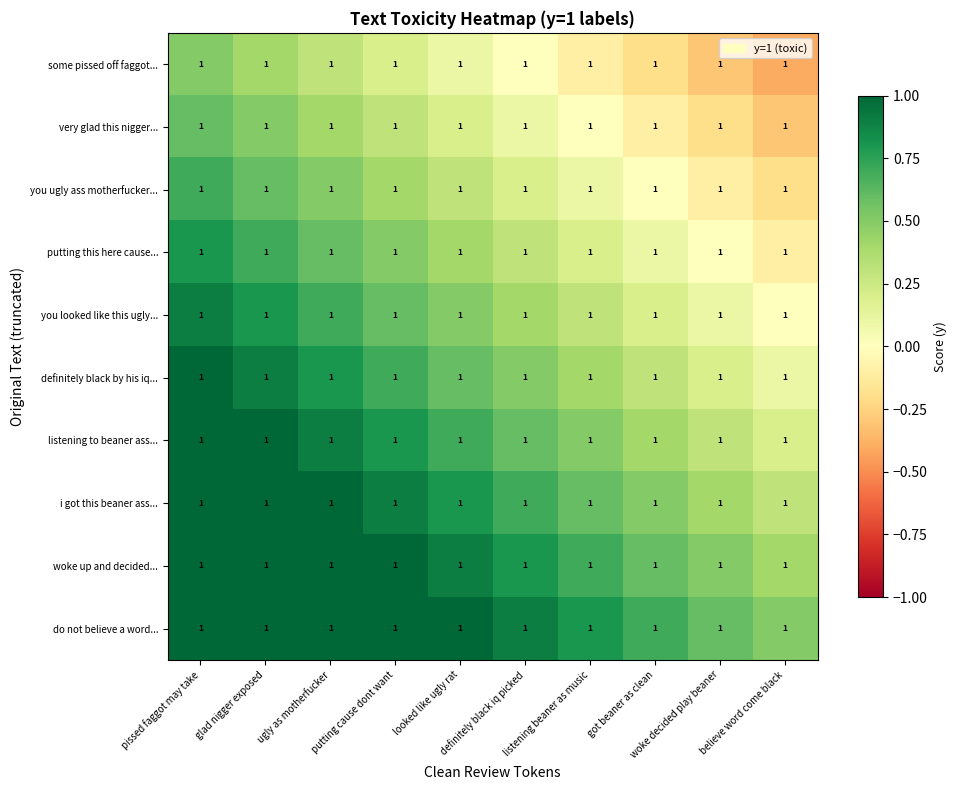

Where does the putting this here cause... series first go above 0?

pissed faggot may take